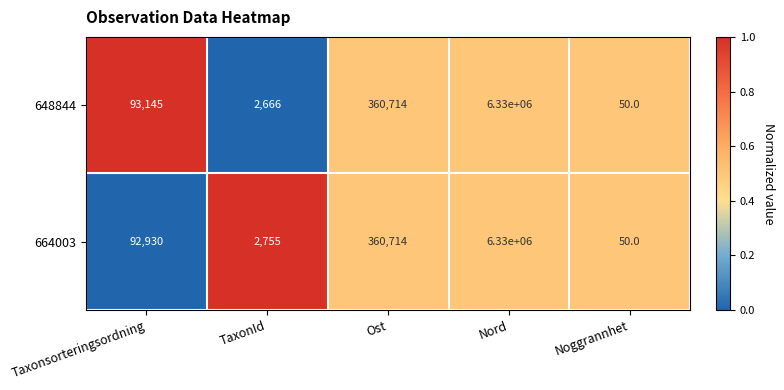

What is the approximate value of 648844 at Ost, to the nearest 10?

360710